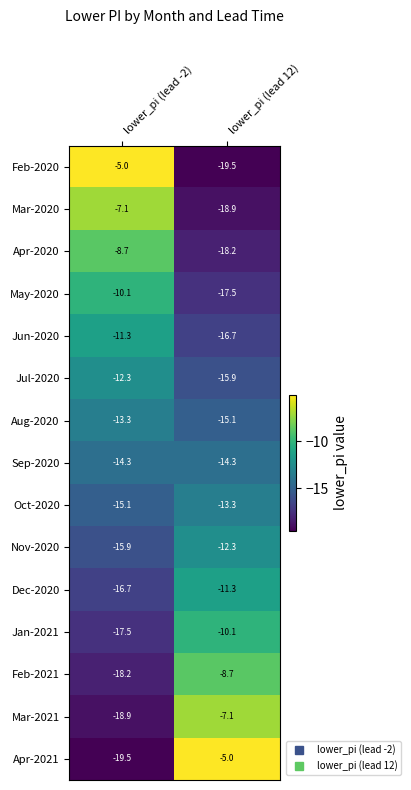

At lower_pi (lead -2), list the series in order from smallest to largest.

Apr-2021, Mar-2021, Feb-2021, Jan-2021, Dec-2020, Nov-2020, Oct-2020, Sep-2020, Aug-2020, Jul-2020, Jun-2020, May-2020, Apr-2020, Mar-2020, Feb-2020